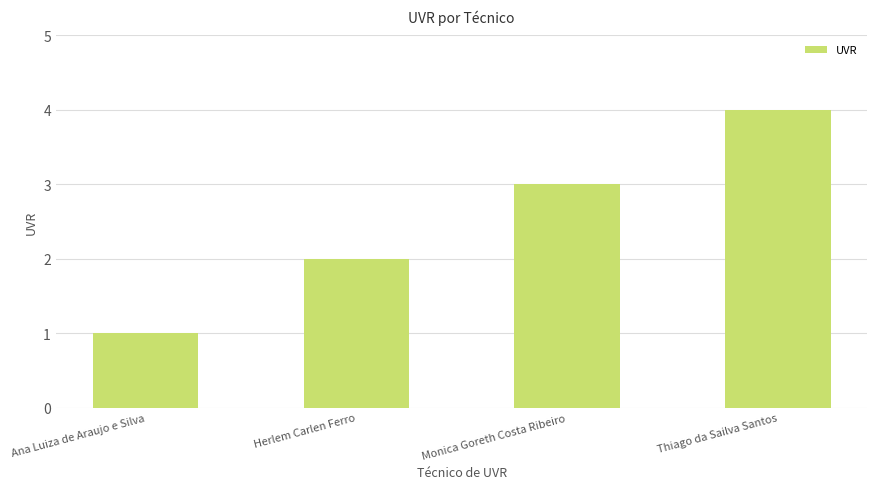

What is the greatest value displayed?

4